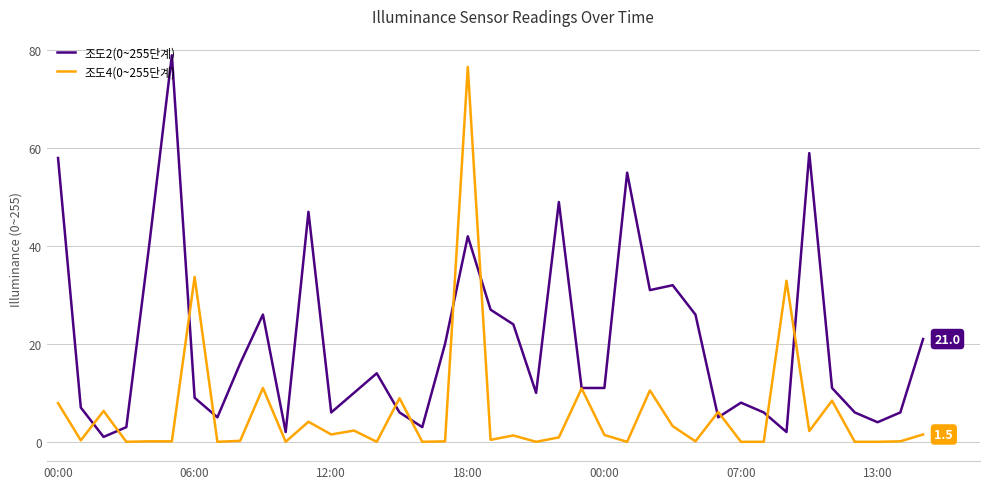

What is the greatest value displayed?

79.0